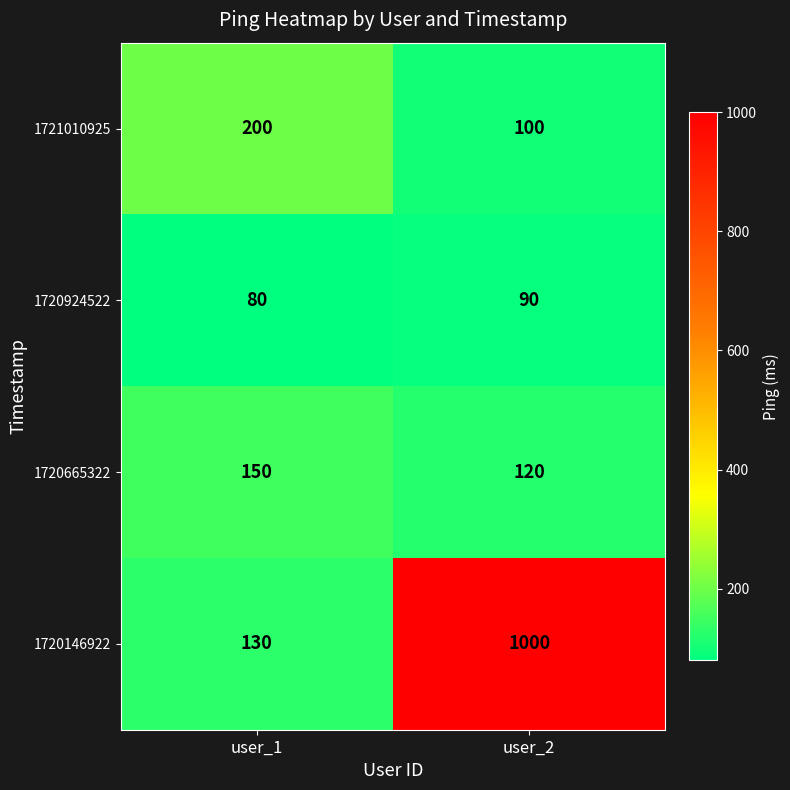

Which category has the lowest value across all series?

user_1